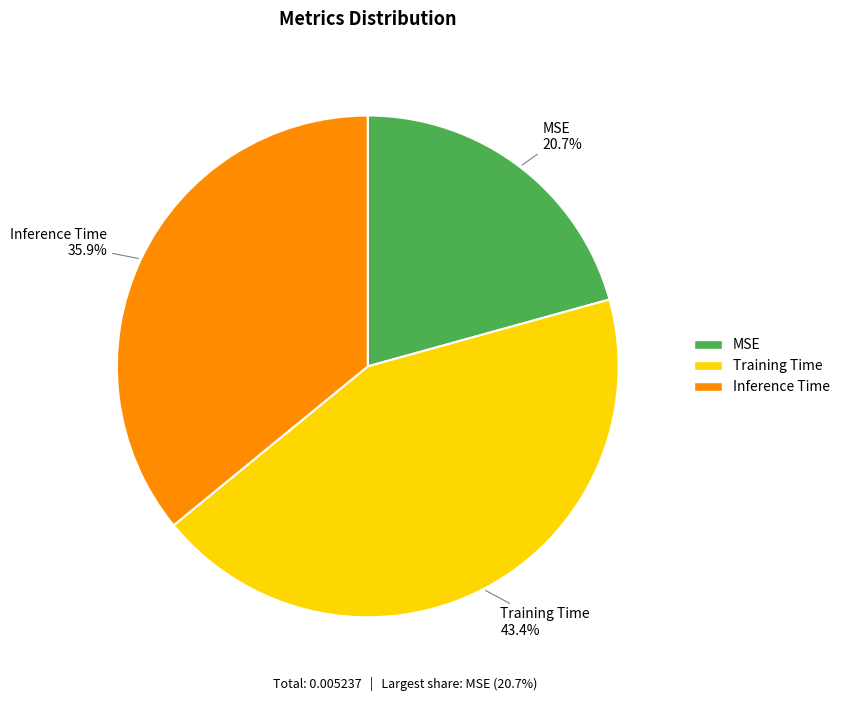

Which category has the biggest portion of the pie?

Training Time